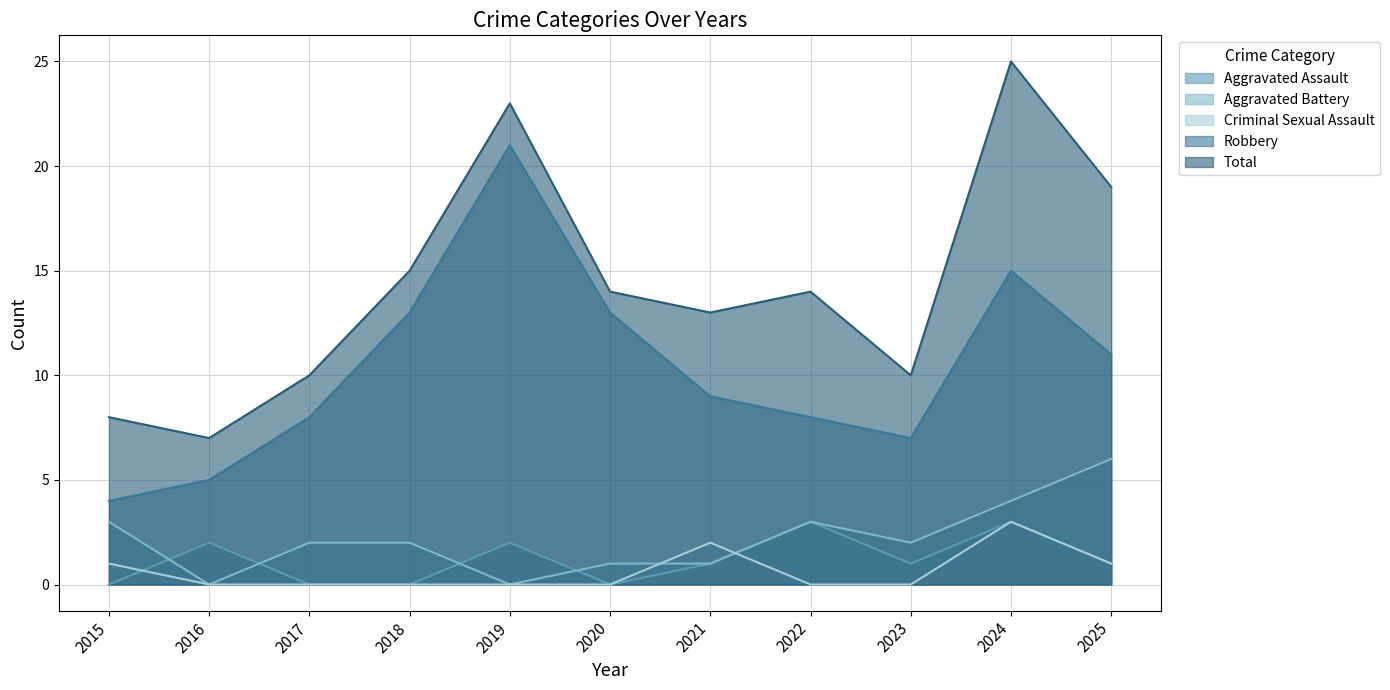

Which series changed the most between 2022 and 2025?

Total